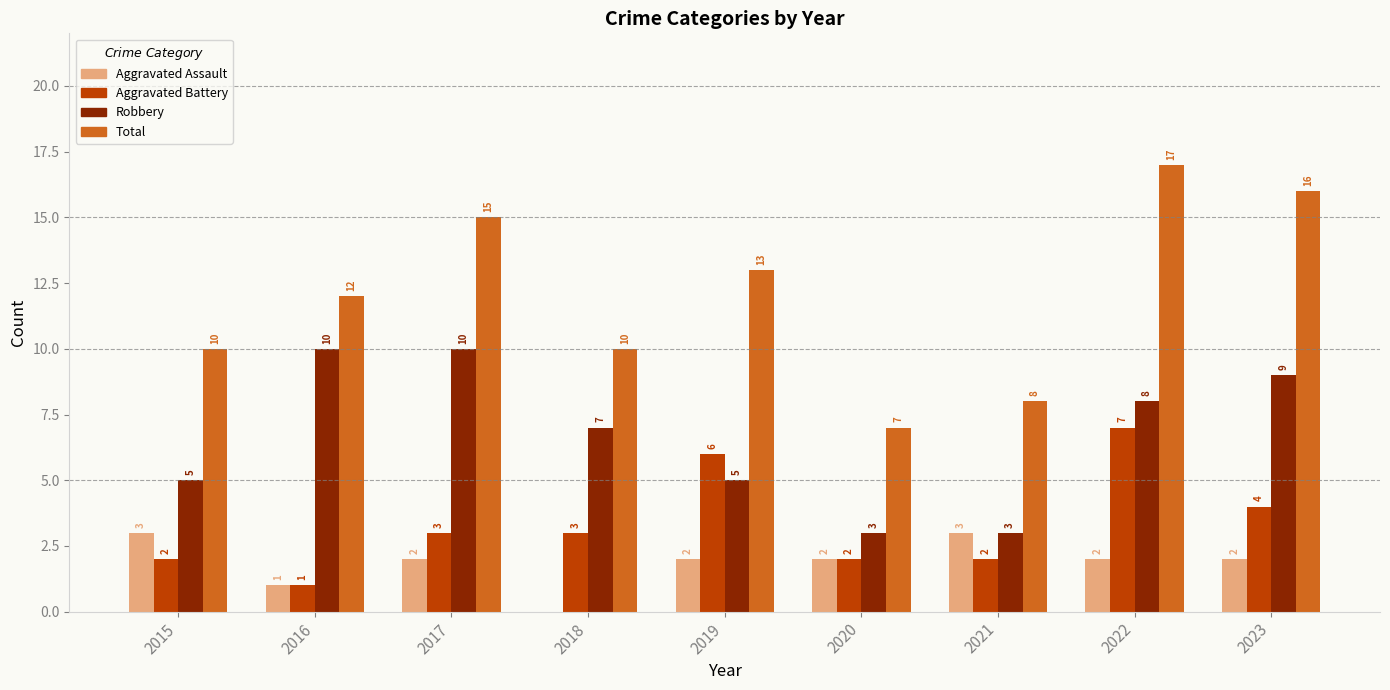

What is the sum of the Aggravated Assault values at 2021 and 2023?

5